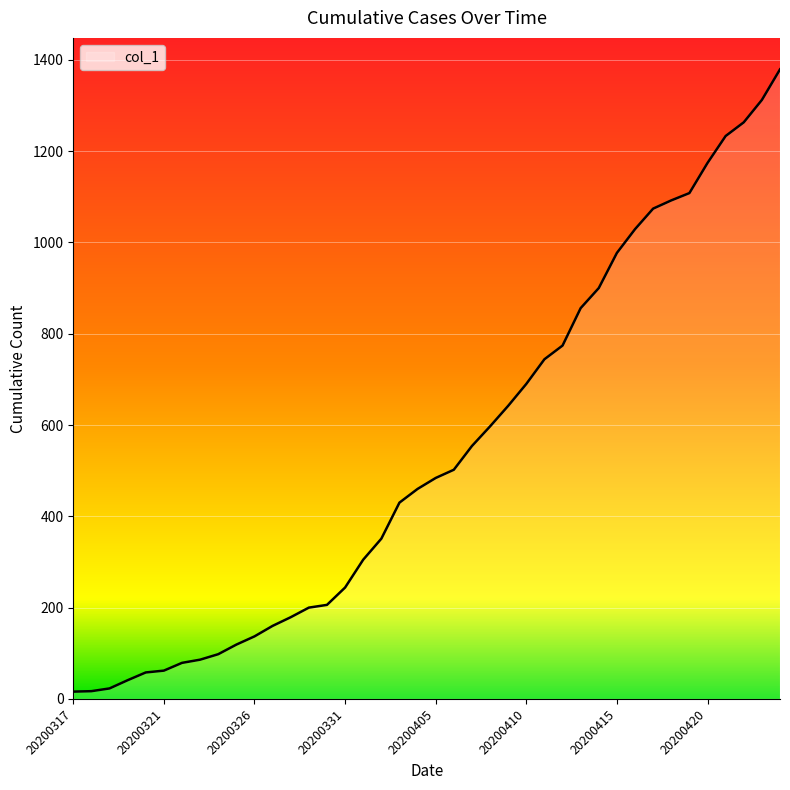

What is the greatest value displayed?

1379